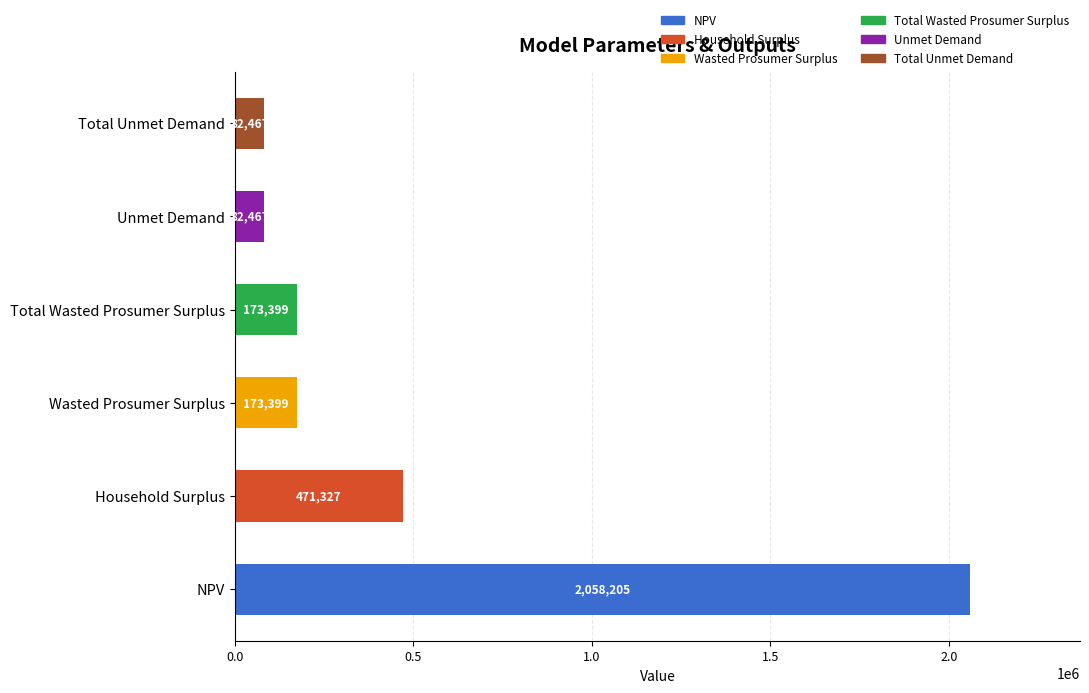

Is it true that Household Surplus equals 237086.2 at Total Unmet Demand?

False